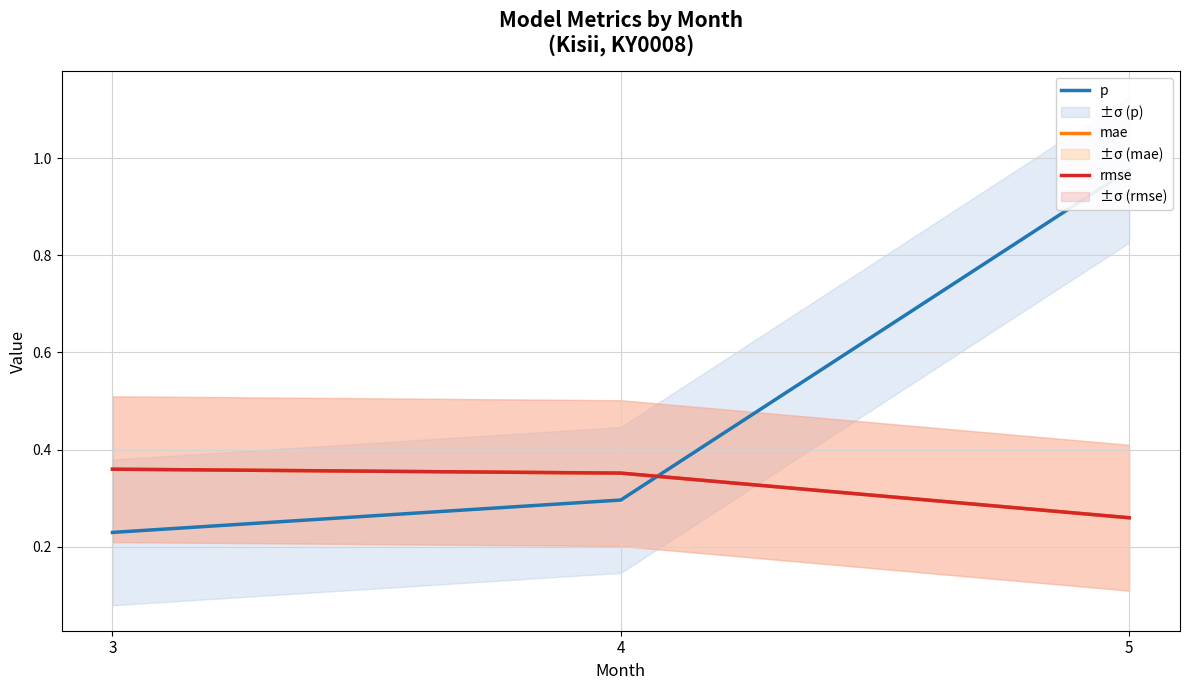

What is the value of the p point at the 1st from the left?

0.2